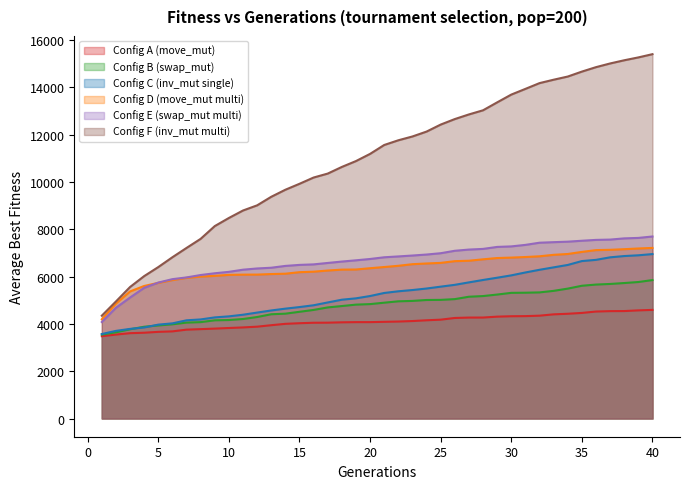

Is it true that Config_D equals 5736 at 5?

True